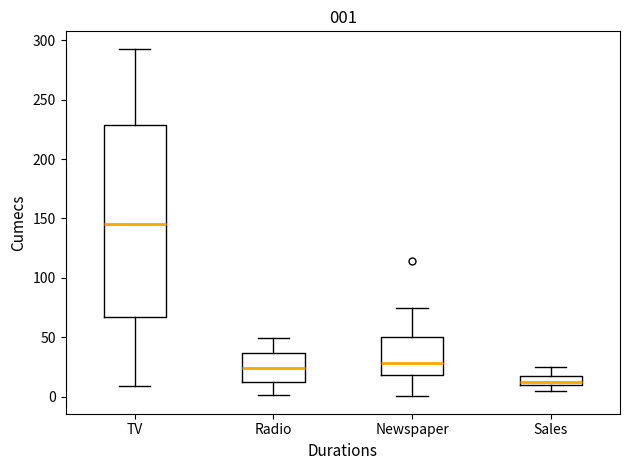

Comparing the boxes themselves (not the whiskers), which one is the tallest?

TV